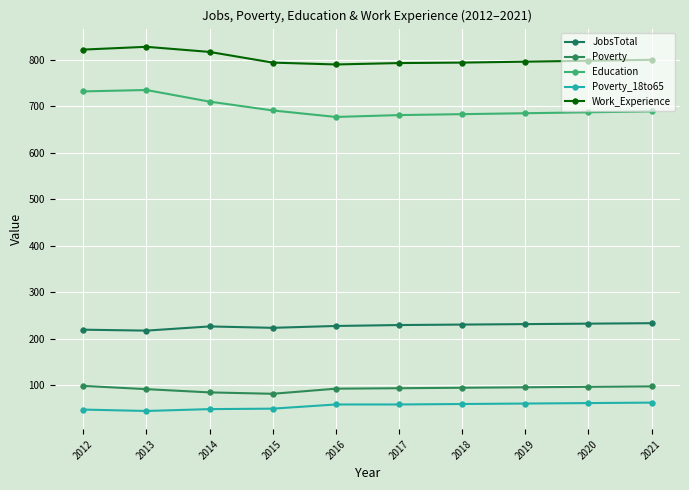

The JobsTotal series shows 217 at 2013. True or false?

True